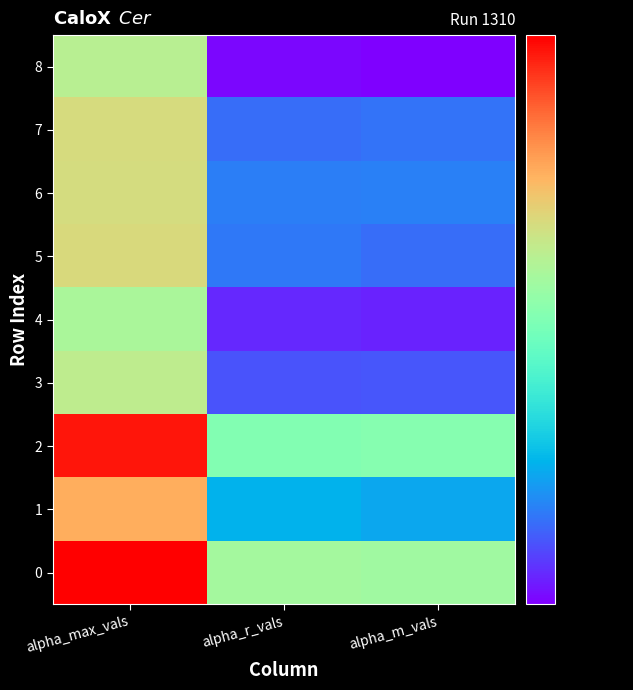

Reading left to right, list all the values displayed in this chart.

0: alpha_max_vals=2.0	alpha_r_vals=1.6	alpha_m_vals=1.6
1: alpha_max_vals=1.7	alpha_r_vals=1.3	alpha_m_vals=1.3
2: alpha_max_vals=2.0	alpha_r_vals=1.5	alpha_m_vals=1.5
3: alpha_max_vals=1.6	alpha_r_vals=1.2	alpha_m_vals=1.2
4: alpha_max_vals=1.6	alpha_r_vals=1.2	alpha_m_vals=1.2
5: alpha_max_vals=1.7	alpha_r_vals=1.2	alpha_m_vals=1.2
6: alpha_max_vals=1.7	alpha_r_vals=1.2	alpha_m_vals=1.2
7: alpha_max_vals=1.7	alpha_r_vals=1.2	alpha_m_vals=1.2
8: alpha_max_vals=1.6	alpha_r_vals=1.1	alpha_m_vals=1.1